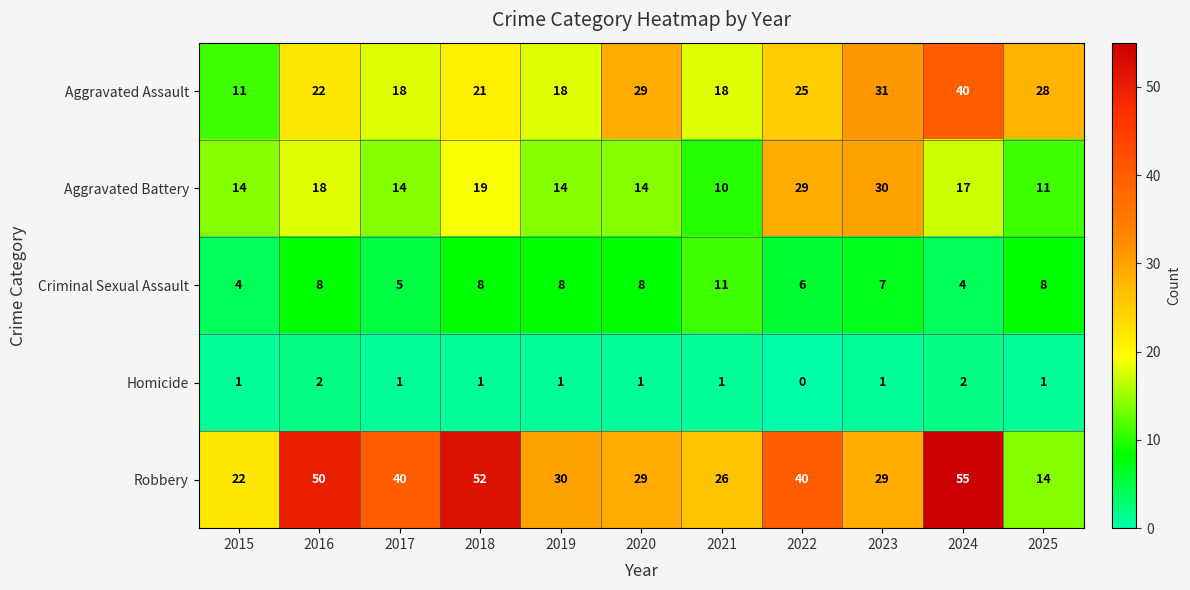

How many categories are shown in the chart?

11